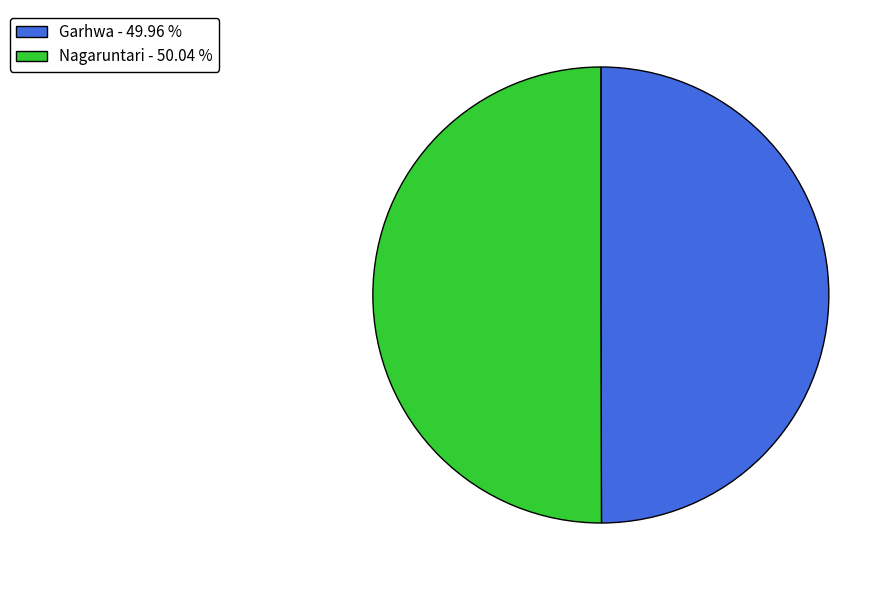

Count the number of slices in the pie.

2